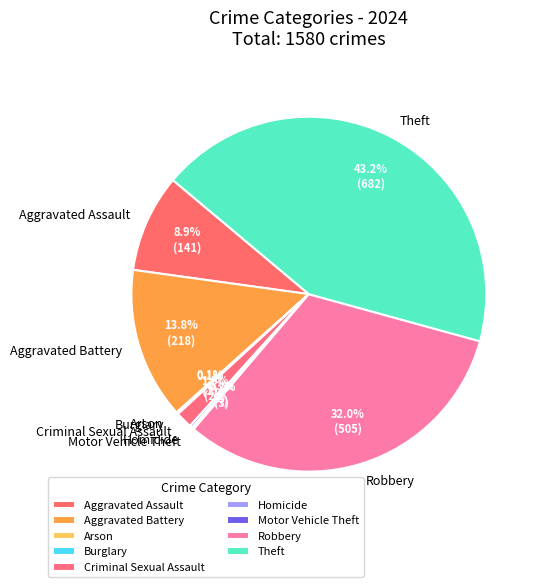

How much of the chart is everything except Theft?

56.8%